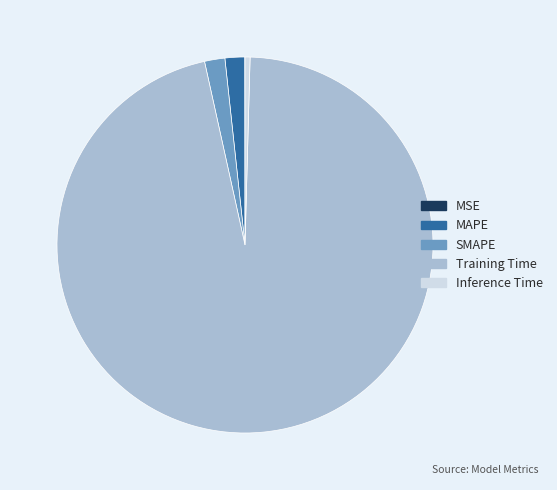

Is it true that MAPE is 2% of the pie?

True